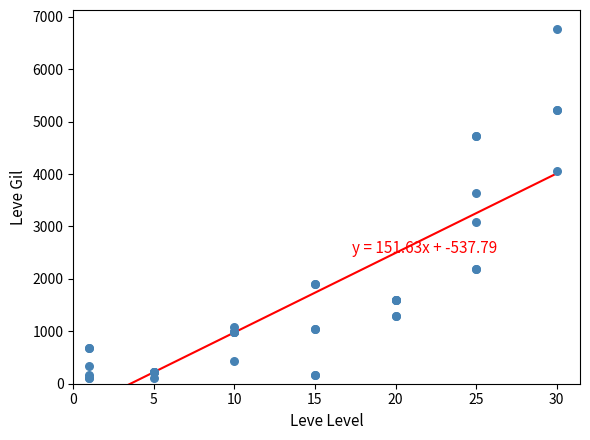

What Y value in the scatter plot is closest to 3441?

3639